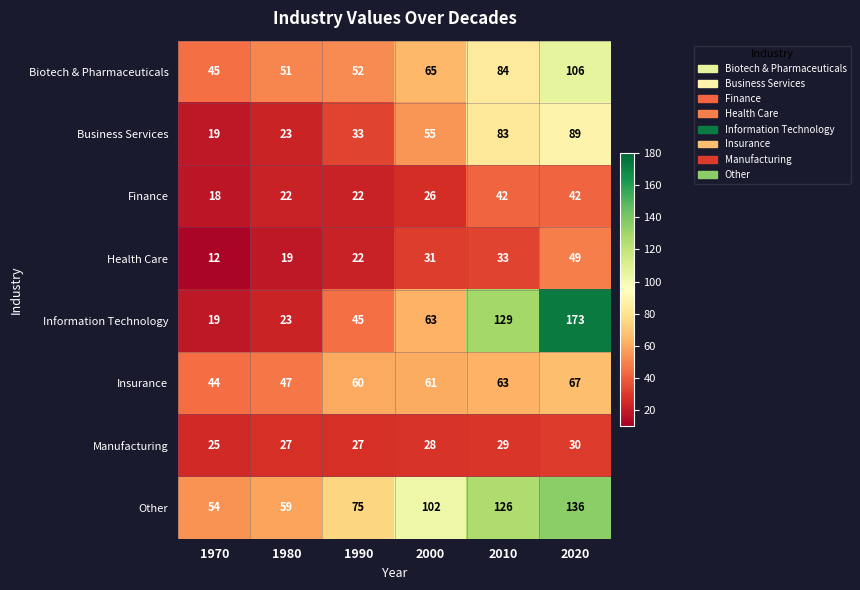

List the labels in order of Health Care value, smallest first.

1970, 1980, 1990, 2000, 2010, 2020